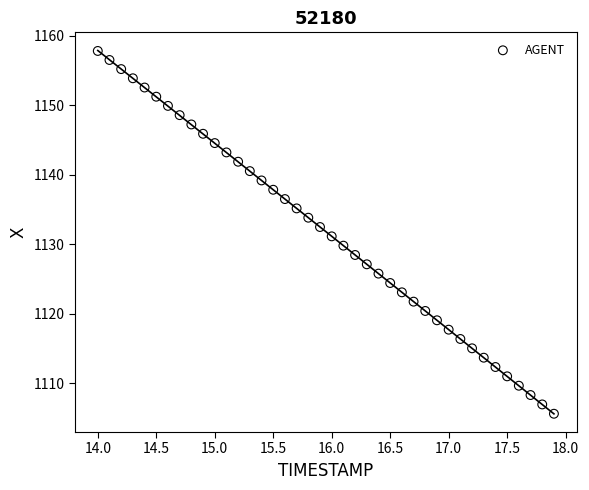

What is the range of X values (max minus min)?

3.9